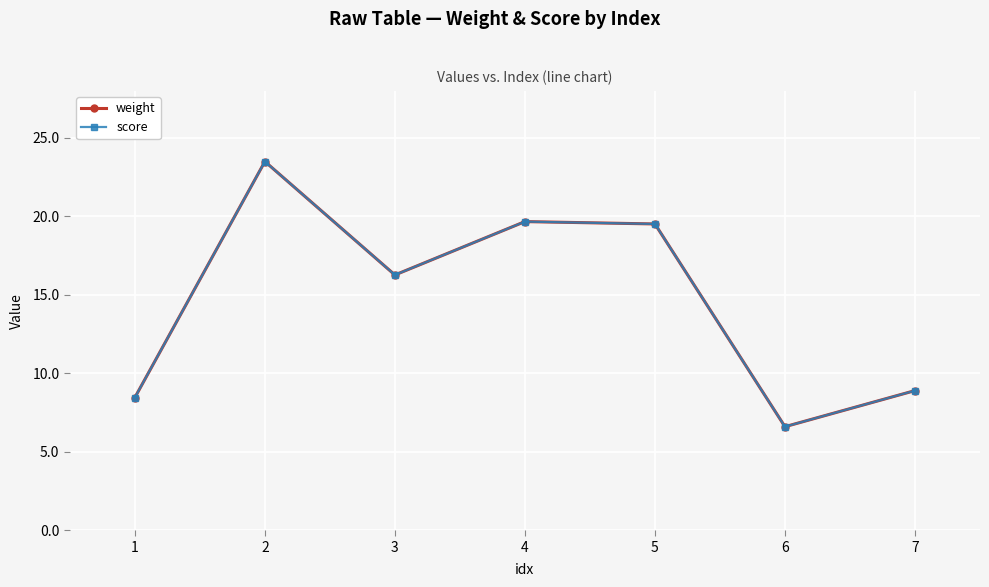

Rank the series by their maximum value, from highest to lowest.

weight, score